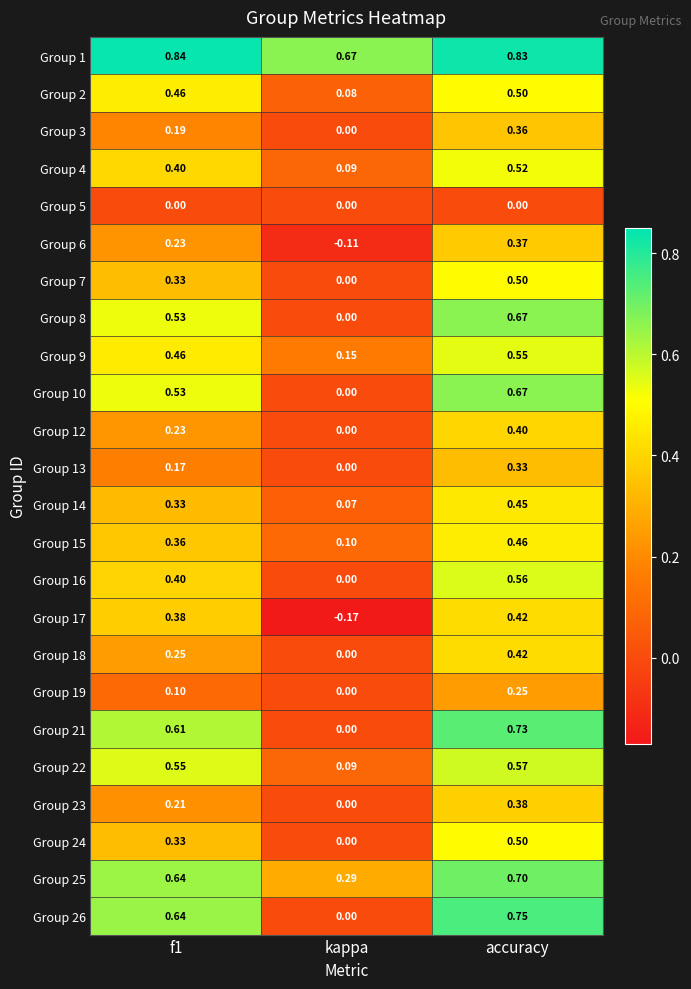

At how many categories does at least one series exceed 0?

3